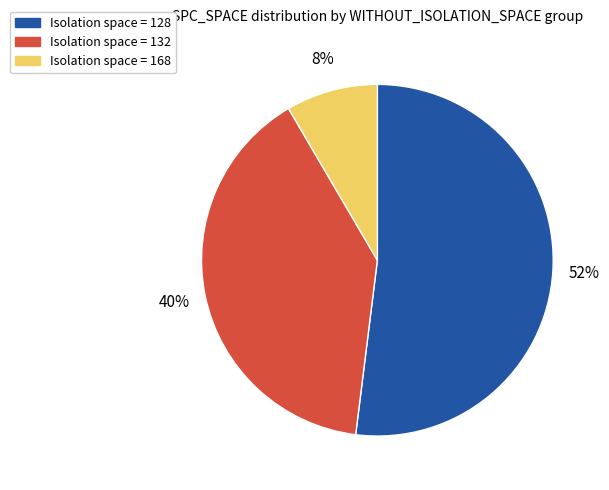

To the nearest percent, what is the average slice percentage?

33%